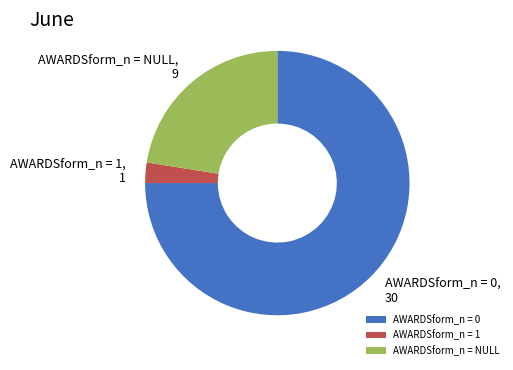

How many segments does this pie chart have?

3